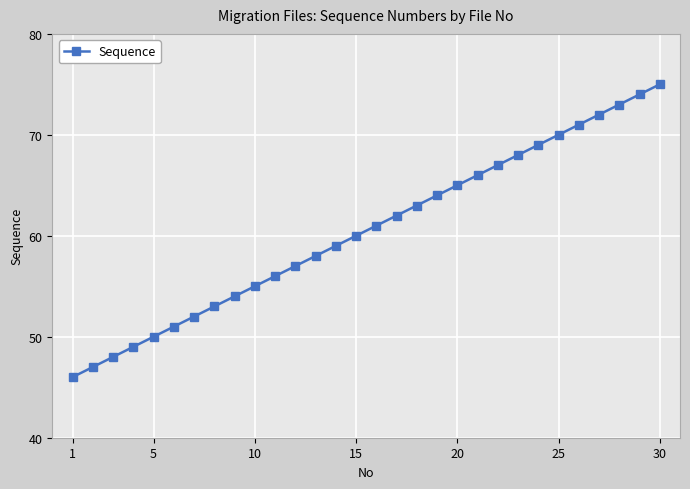

What is the smallest value displayed?

46